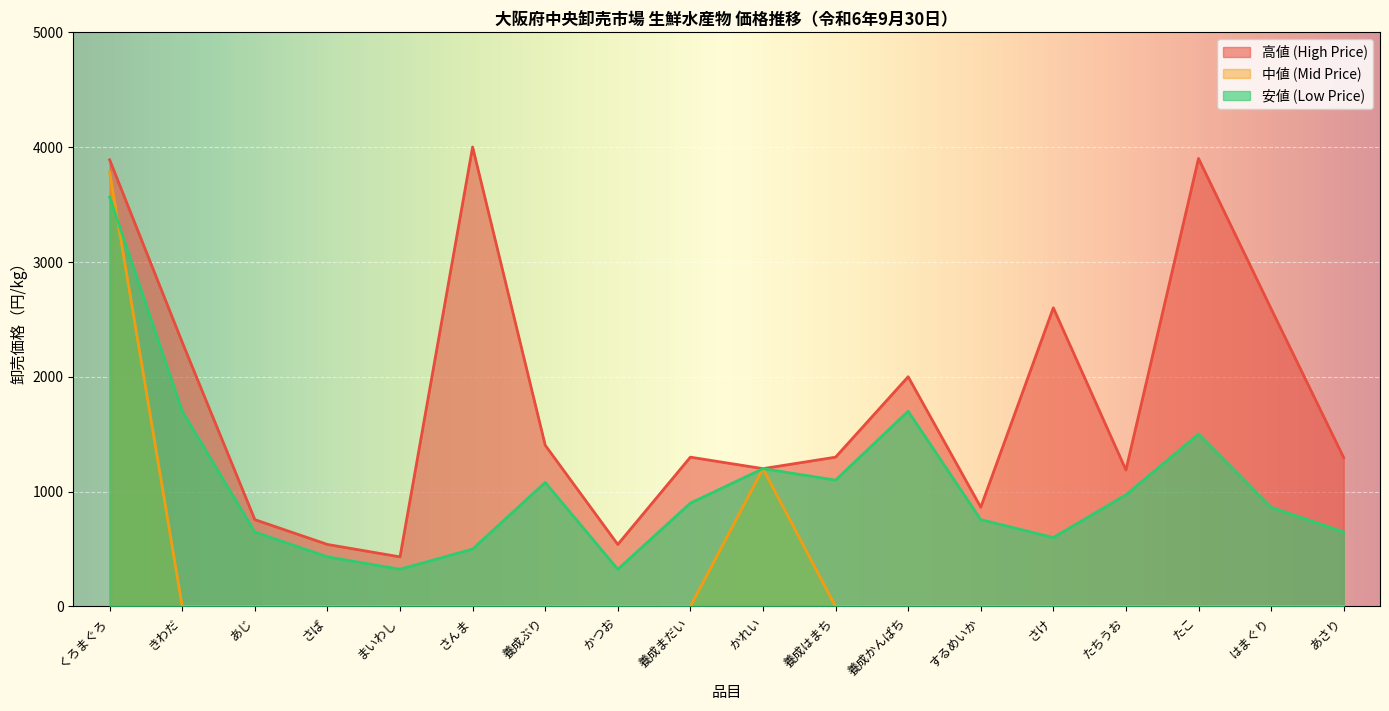

Reading left to right, transcribe all the data shown in this chart.

高値 (High Price): くろまぐろ=3888	きわだ=2300	あじ=756	さば=540	まいわし=432	さんま=4000	養成ぶり=1404	かつお=540	養成まだい=1300	かれい=1200	養成はまち=1300	養成かんぱち=2000	するめいか=864	さけ=2600	たちうお=1188	たこ=3900	はまぐり=2592	あさり=1296
中値 (Mid Price): くろまぐろ=3780	きわだ=0	あじ=0	さば=0	まいわし=0	さんま=0	養成ぶり=0	かつお=0	養成まだい=0	かれい=1200	養成はまち=0	養成かんぱち=0	するめいか=0	さけ=0	たちうお=0	たこ=0	はまぐり=0	あさり=0
安値 (Low Price): くろまぐろ=3564	きわだ=1700	あじ=648	さば=432	まいわし=324	さんま=500	養成ぶり=1080	かつお=324	養成まだい=900	かれい=1200	養成はまち=1100	養成かんぱち=1700	するめいか=756	さけ=600	たちうお=972	たこ=1500	はまぐり=864	あさり=648